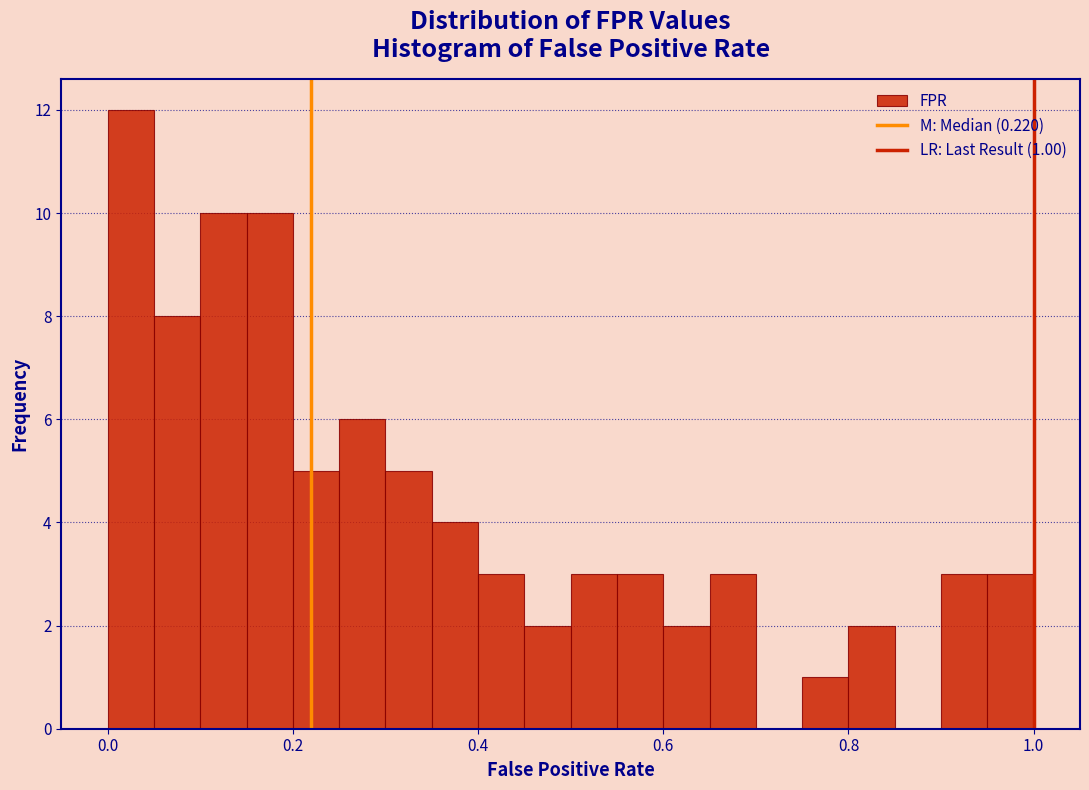

Around what value on the x-axis is the tallest bar? Give the approximate position of its centre, as read against the axis.

0.02